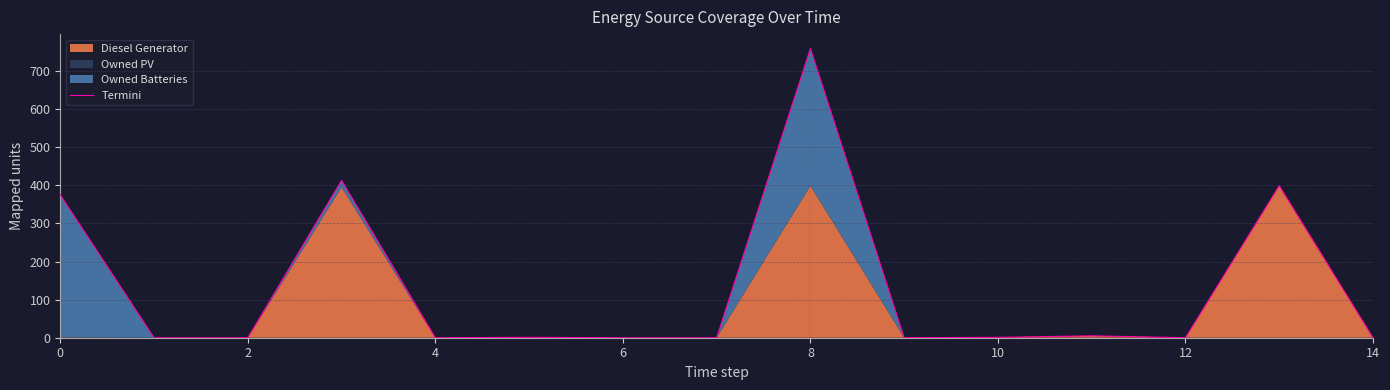

True or false: there are more than 0 points higher than both neighbors.

True